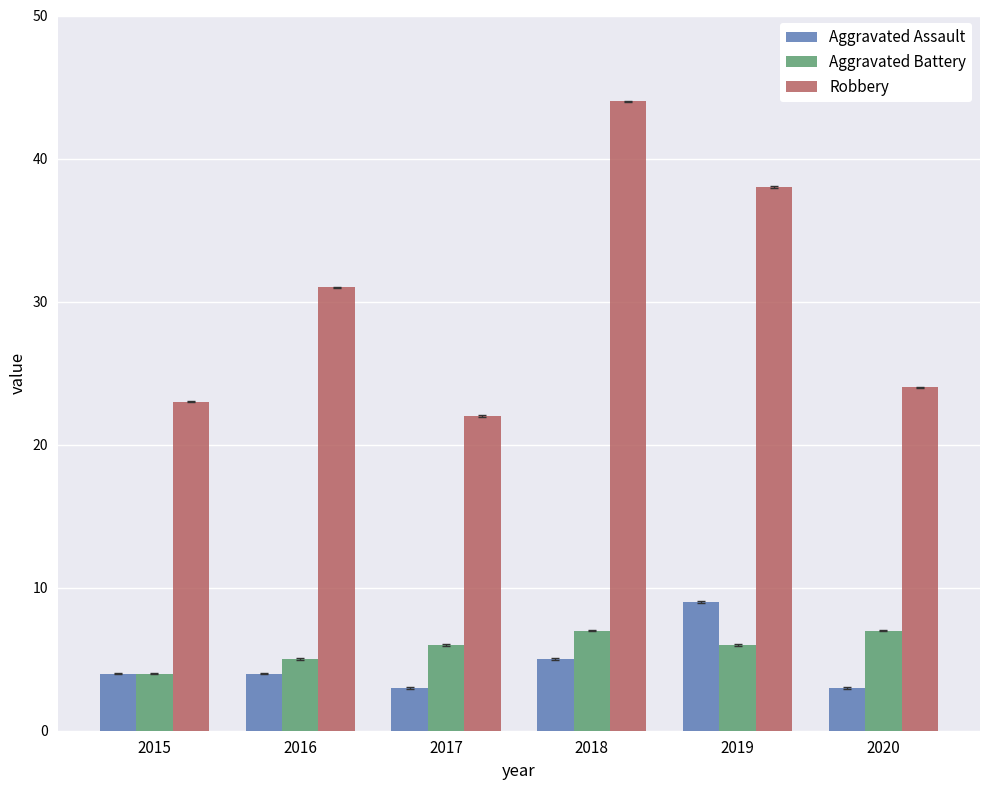

The value of Aggravated Battery at 2016 is 2. True or false?

False